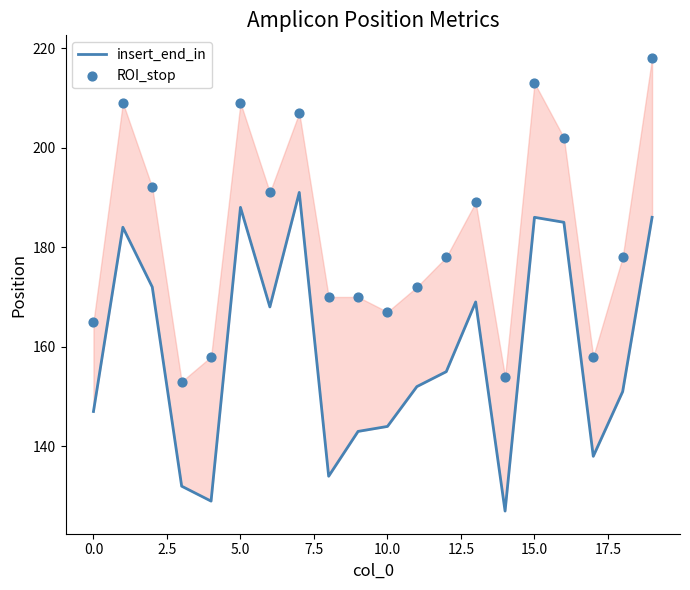

Is the value of ROI_stop at 13 greater than the value of insert_end_in at 20.0?

Yes